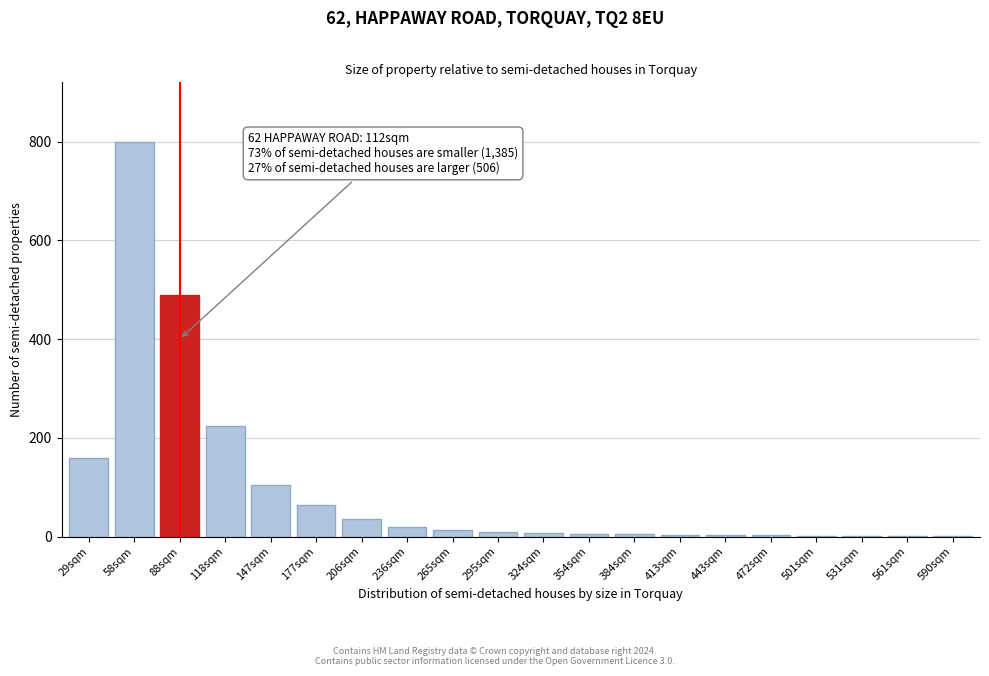

The chart shows a value of 5 at 384sqm. True or false?

True